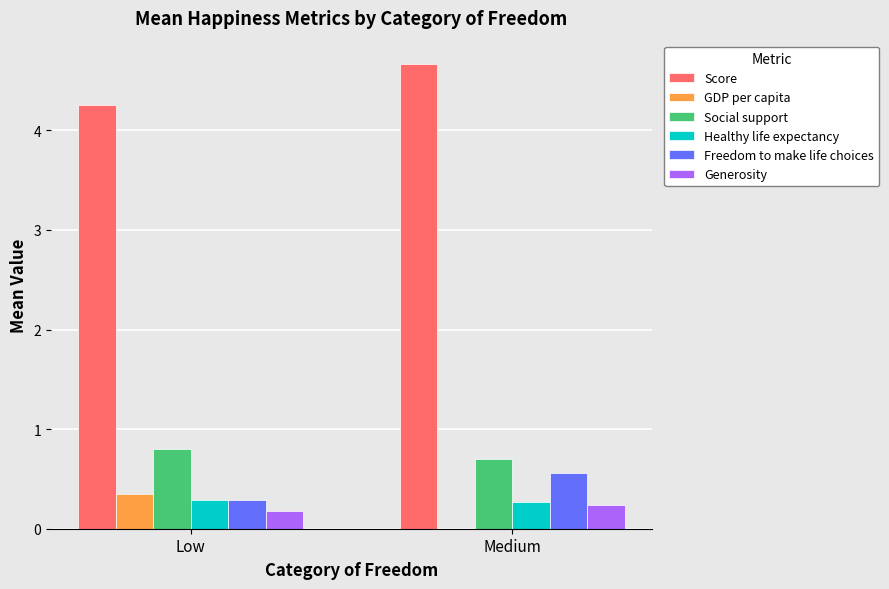

Are the bars grouped side by side (vs. stacked)?

Yes